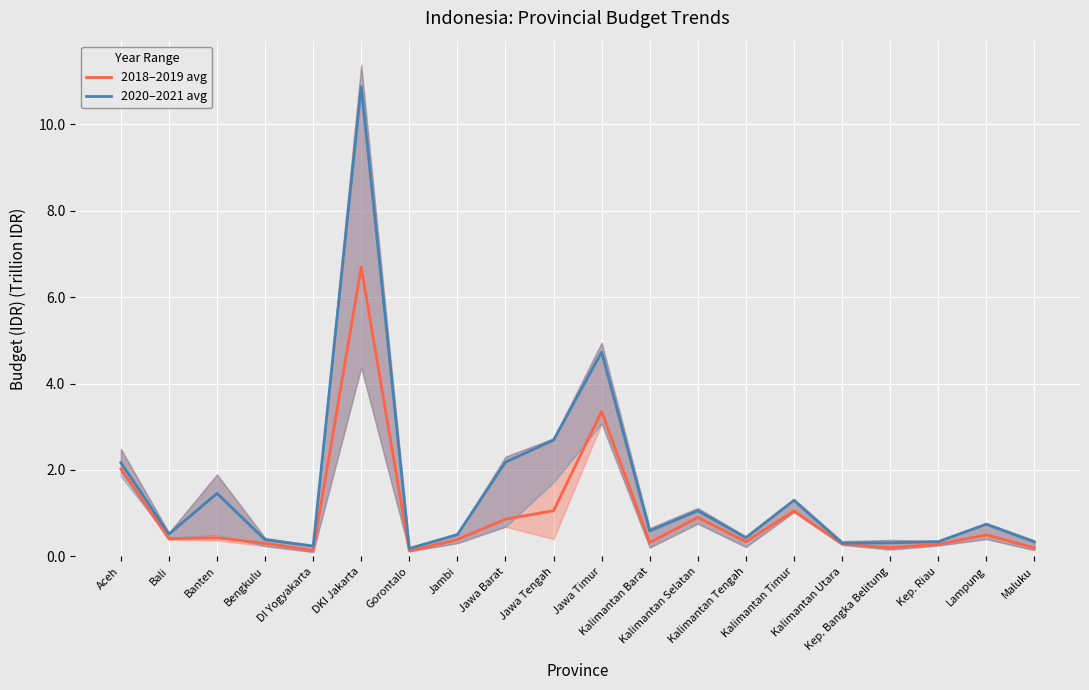

What is the value of the 2020–2021 avg point at the 4th from the left?

0.4